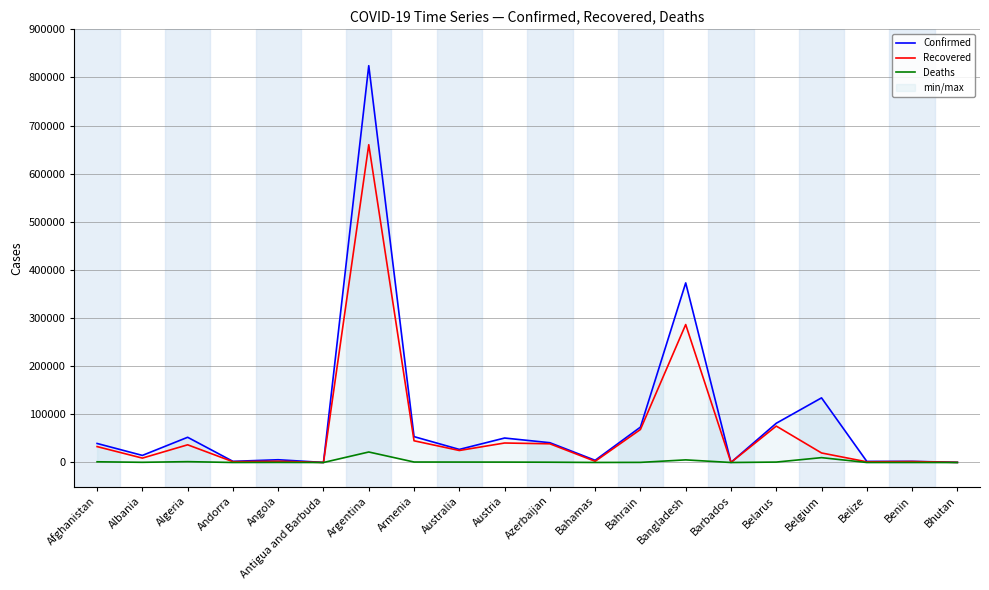

Which series has the largest range (max minus min)?

Confirmed